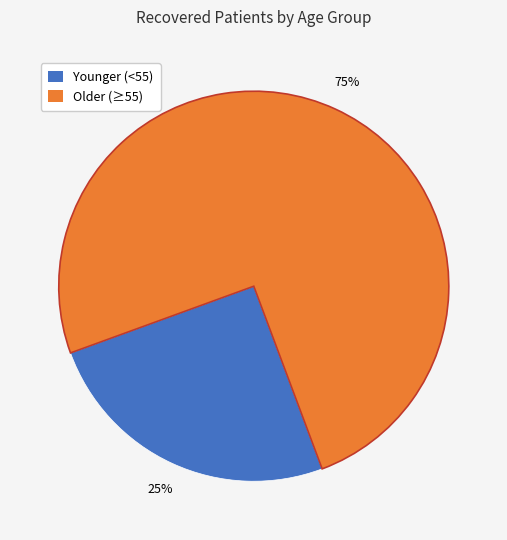

Which category has the smallest portion of the pie?

Younger (<55)